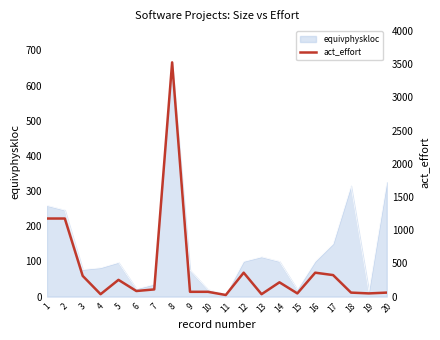

True or false: equivphyskloc has a value of 447 at 20.

False